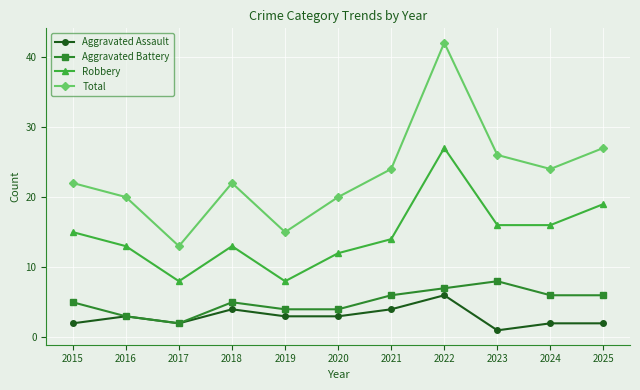

Reading left to right, transcribe all the data shown in this chart.

Aggravated Assault: 2015=2	2016=3	2017=2	2018=4	2019=3	2020=3	2021=4	2022=6	2023=1	2024=2	2025=2
Aggravated Battery: 2015=5	2016=3	2017=2	2018=5	2019=4	2020=4	2021=6	2022=7	2023=8	2024=6	2025=6
Robbery: 2015=15	2016=13	2017=8	2018=13	2019=8	2020=12	2021=14	2022=27	2023=16	2024=16	2025=19
Total: 2015=22	2016=20	2017=13	2018=22	2019=15	2020=20	2021=24	2022=42	2023=26	2024=24	2025=27